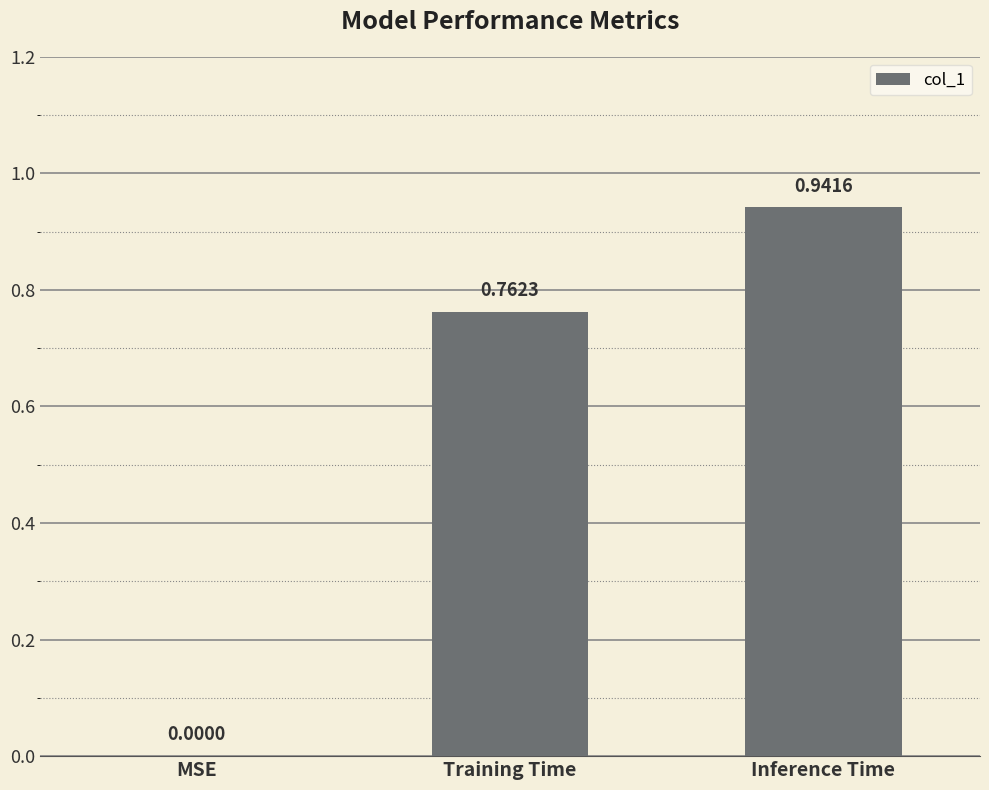

Which category has the highest value across all series?

Inference Time